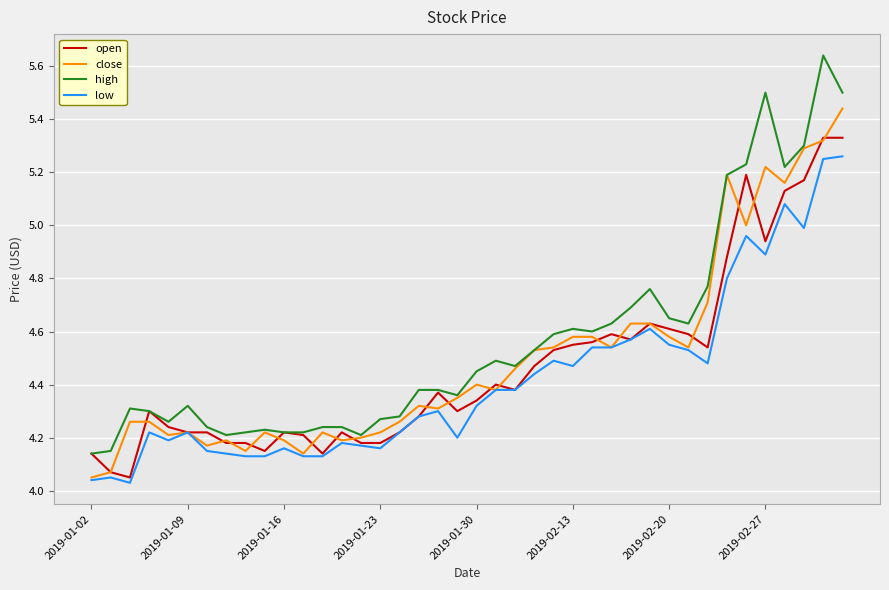

How many lines are shown in the chart?

4